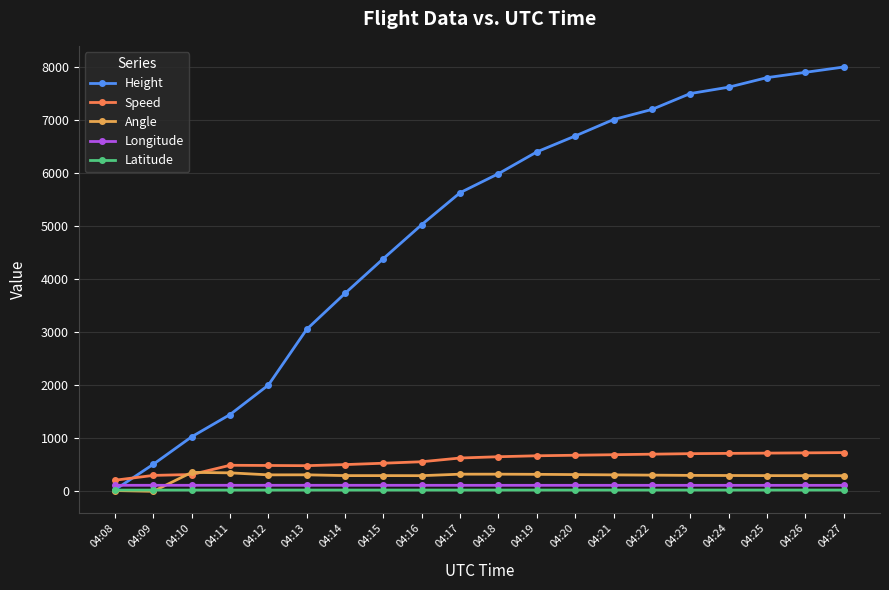

Is the value of Latitude at 04:18 greater than the value of Longitude at 04:19?

No